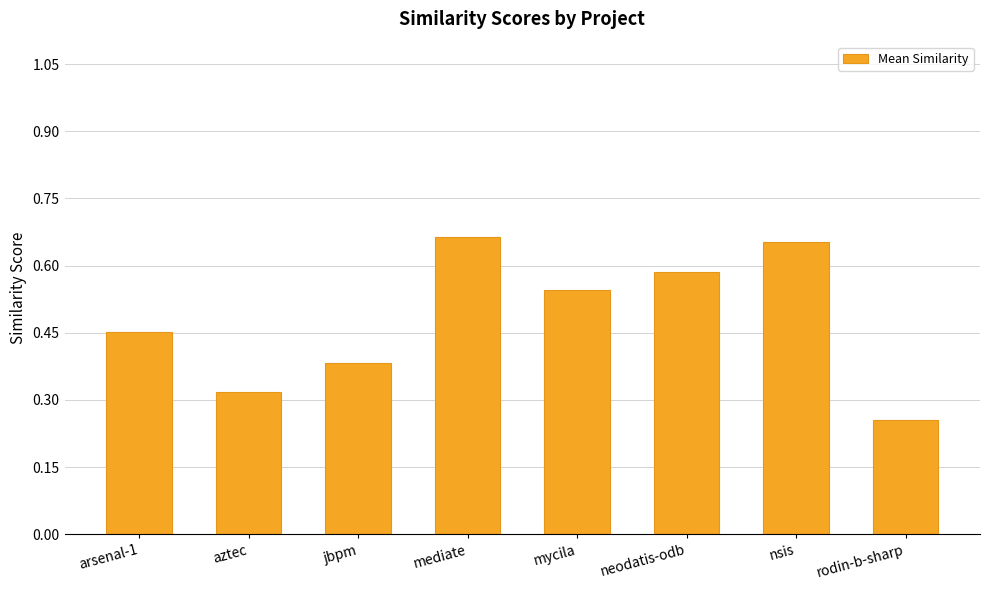

What position from the left is jbpm?

3